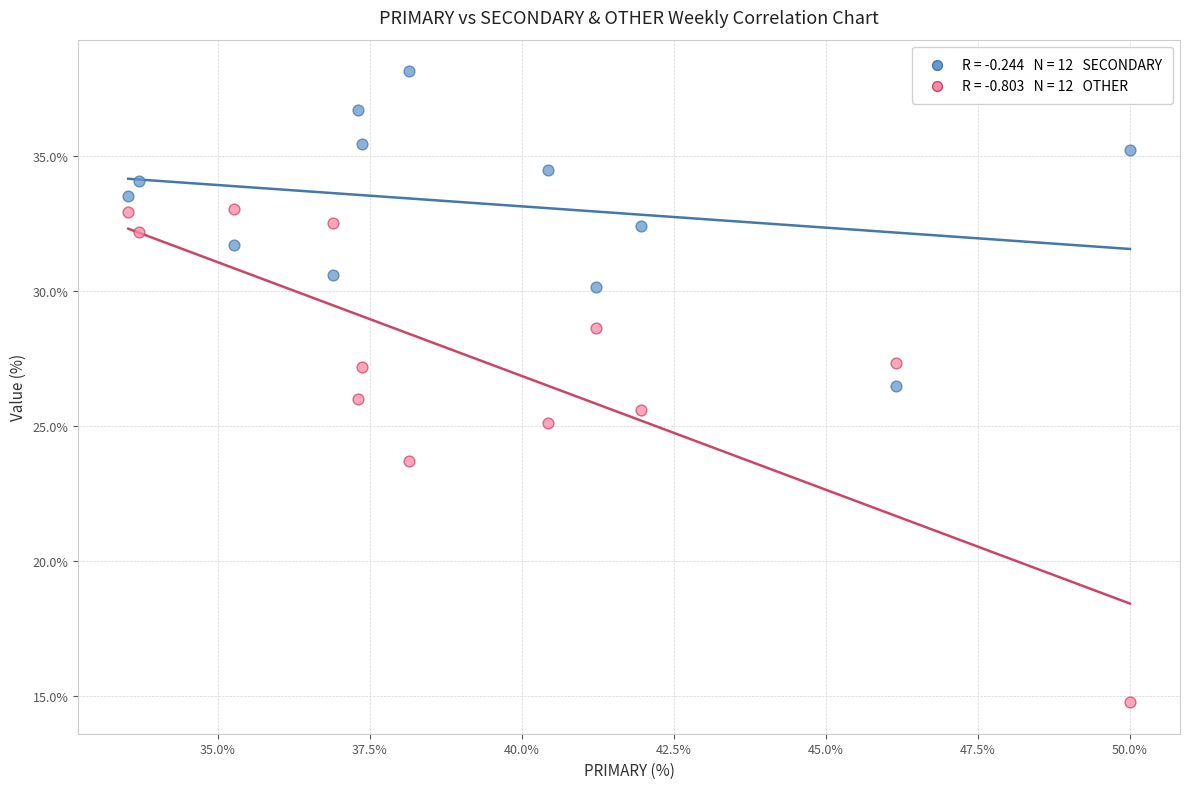

Across all data points, what is the range of X values (max minus min)?

16.5